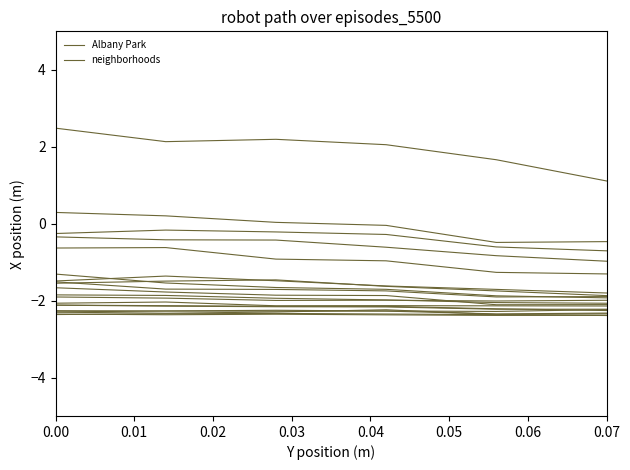

True or false: there are more than 2 points higher than both neighbors.

False